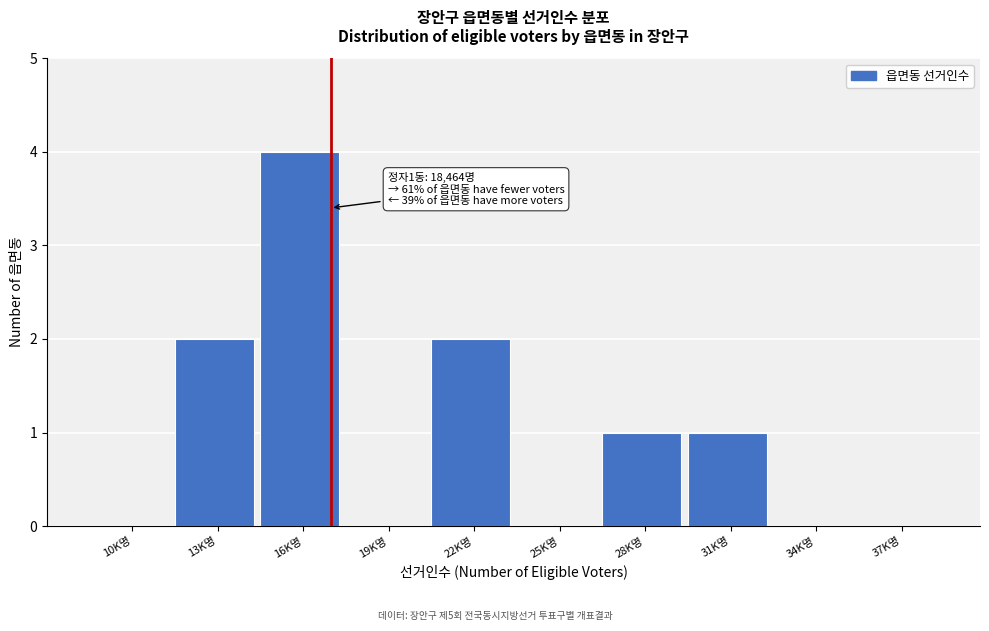

Reading left to right, transcribe all the data shown in this chart.

10K명=0	13K명=2	16K명=4	19K명=0	22K명=2	25K명=0	28K명=1	31K명=1	34K명=0	37K명=0